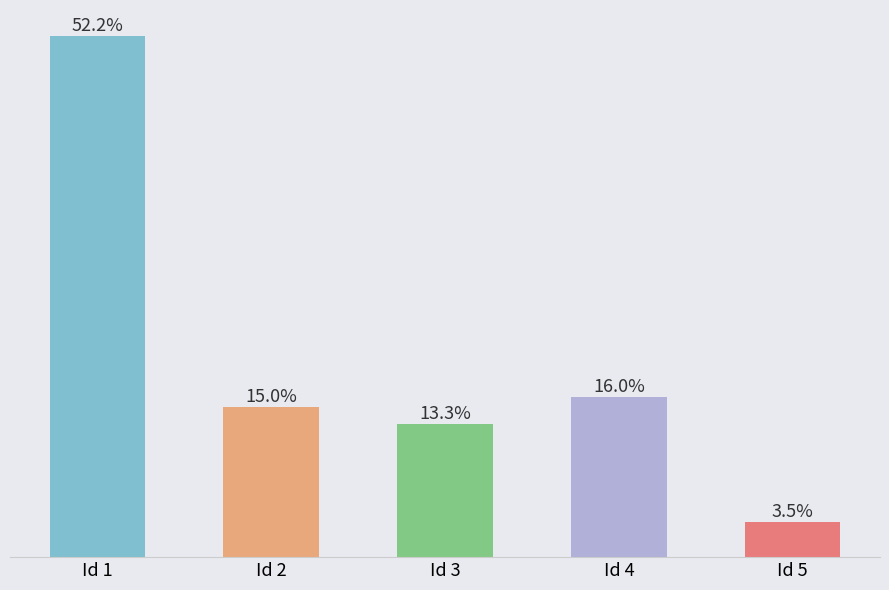

Where is the data nearest to the value 9?

Id 4